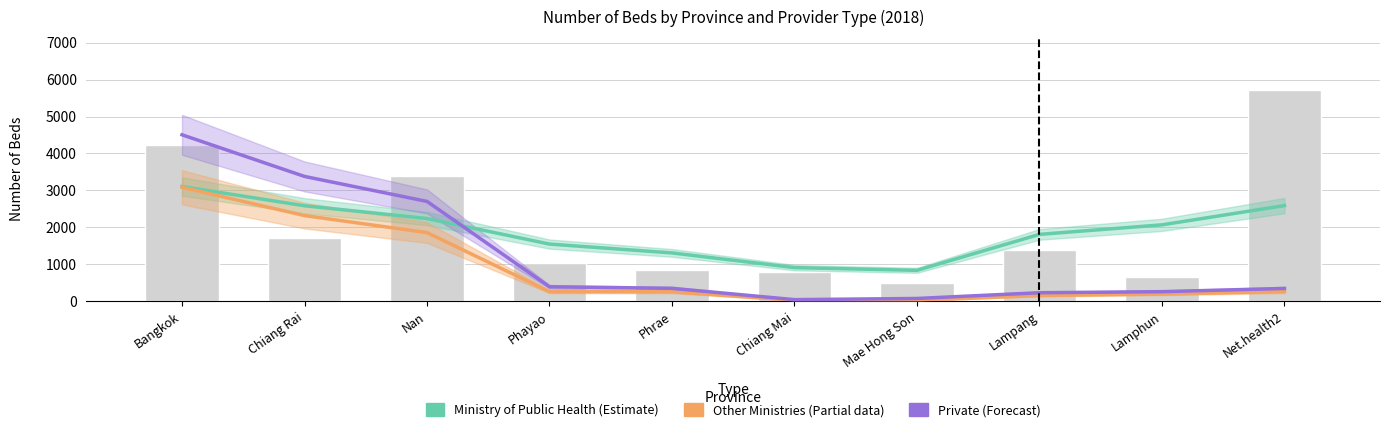

Between Chiang Mai and Lamphun, which series saw the biggest shift?

Ministry of Public Health (Estimate)